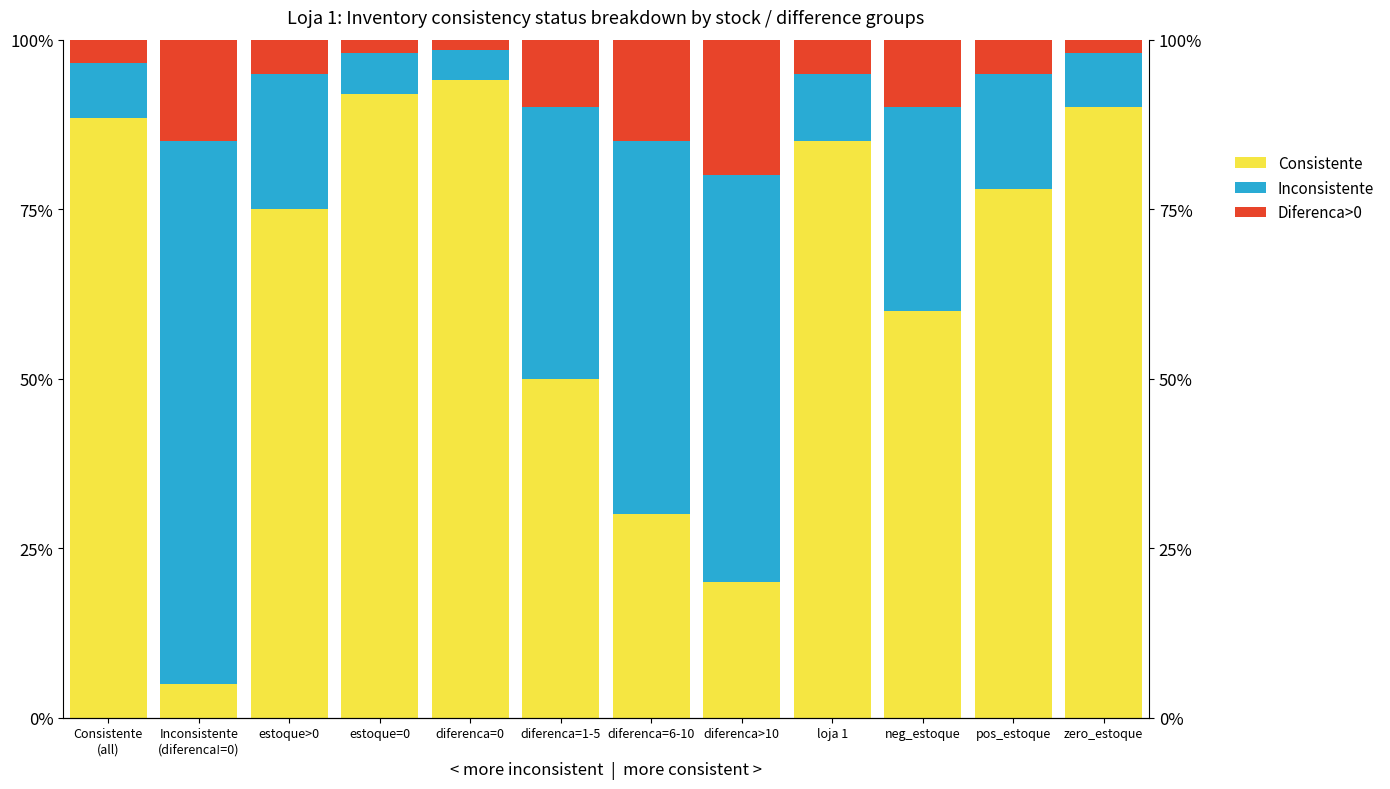

List the series in order of their peak value, lowest first.

Diferenca>0, Inconsistente, Consistente